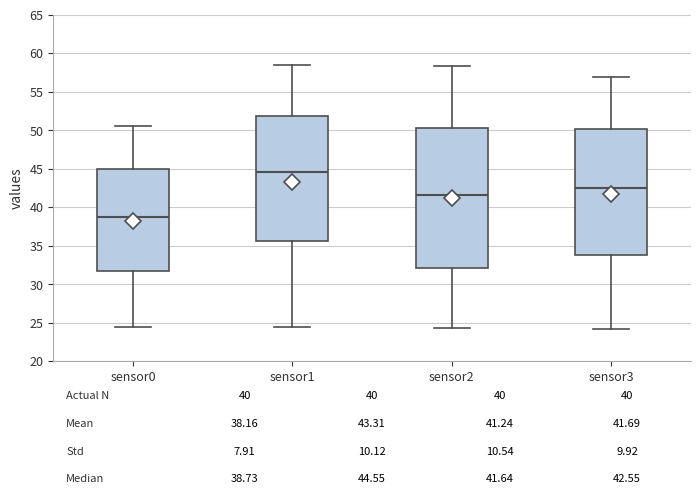

Comparing the boxes themselves (not the whiskers), which one is the tallest?

sensor2